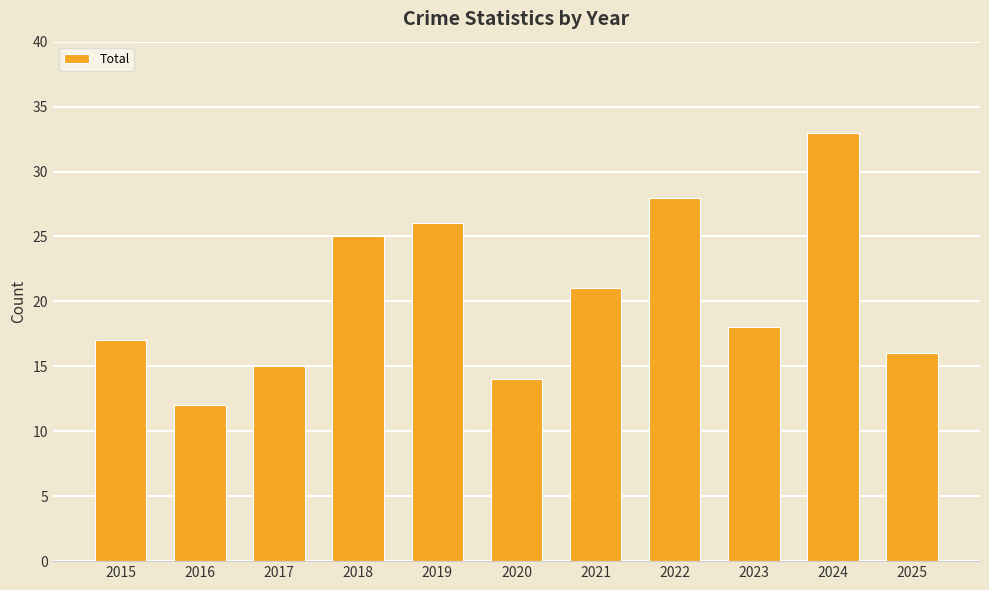

The chart shows a value of 47 at 2022. True or false?

False